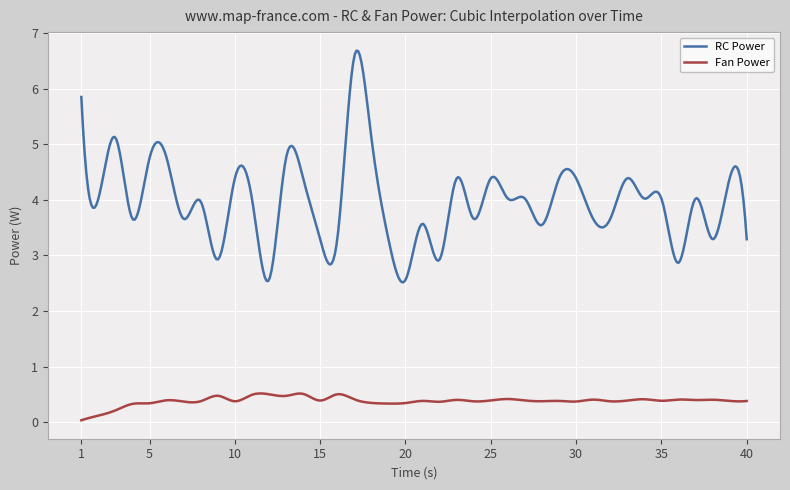

True or false: Fan Power and RC Power cross at least once.

False